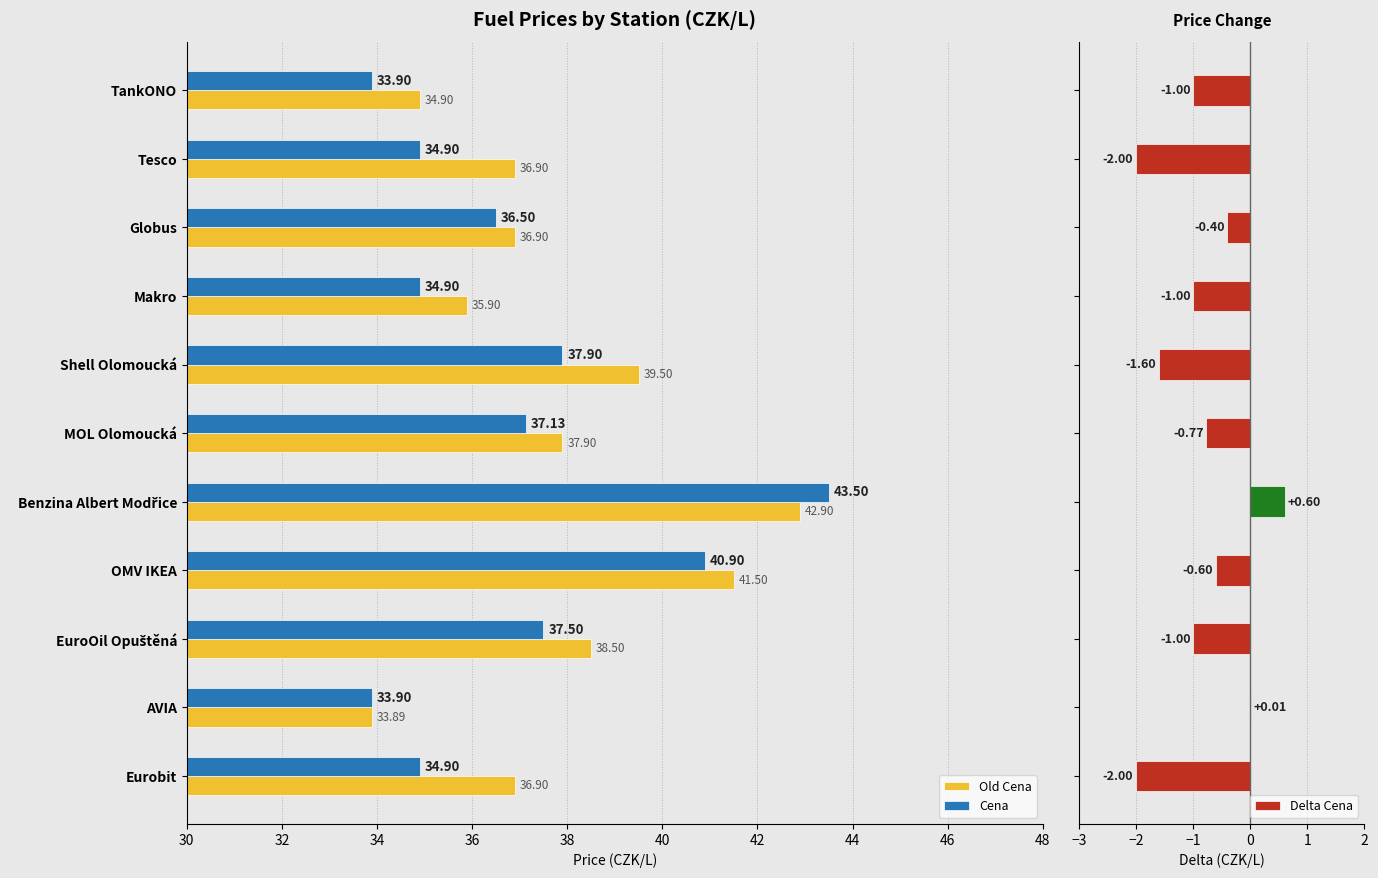

Rank the series by their maximum value, from highest to lowest.

Cena, Old Cena, Delta Cena